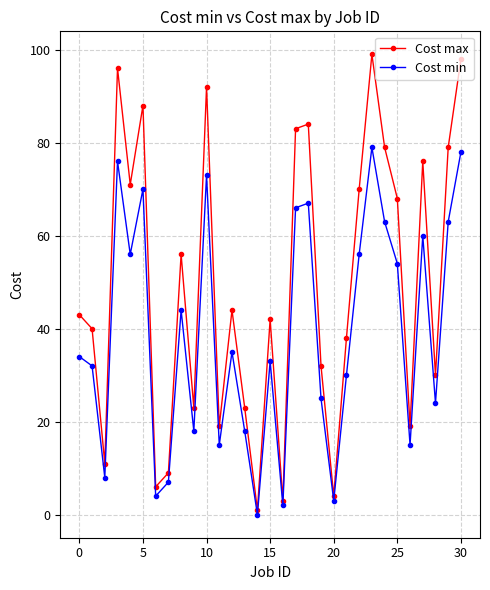

In Cost min, how many points are higher than both neighbors (excluding endpoints)?

9